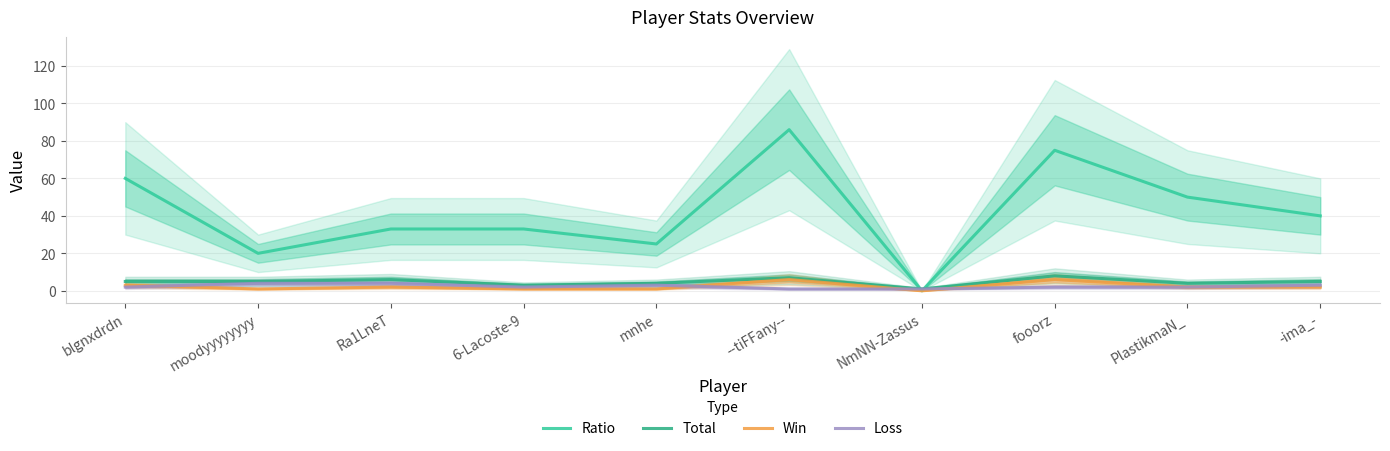

How many lines are shown in the chart?

4